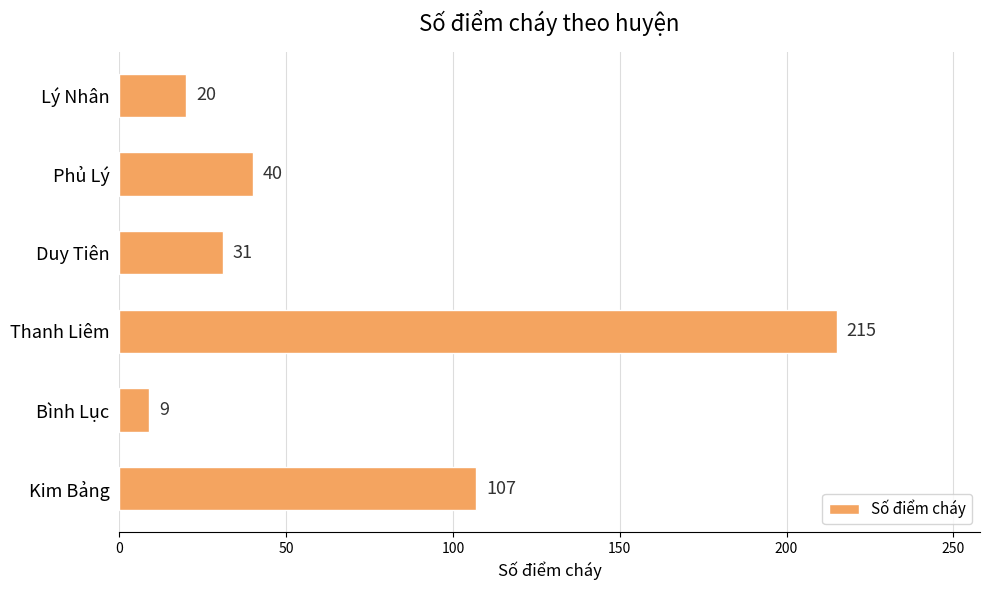

What is the change in value from Kim Bảng to Thanh Liêm?

+108